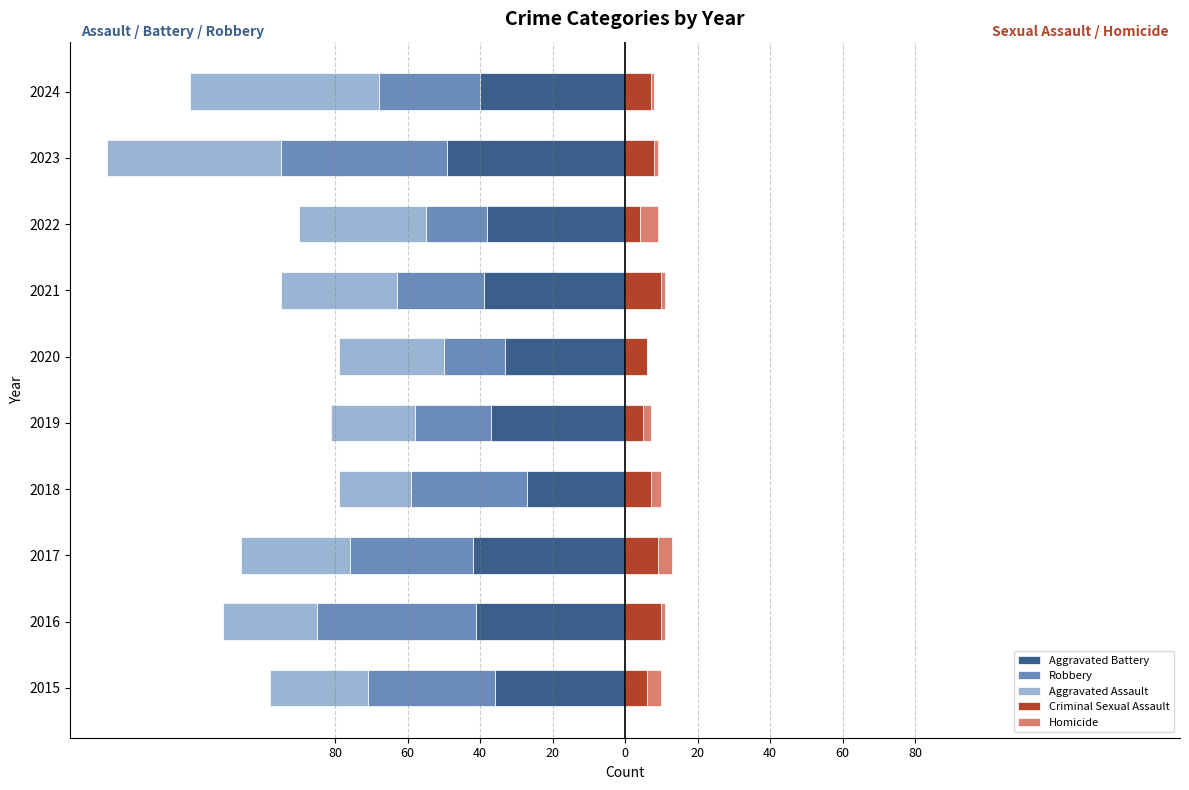

What is the difference between the maximum and second lowest values in the Robbery series?

27